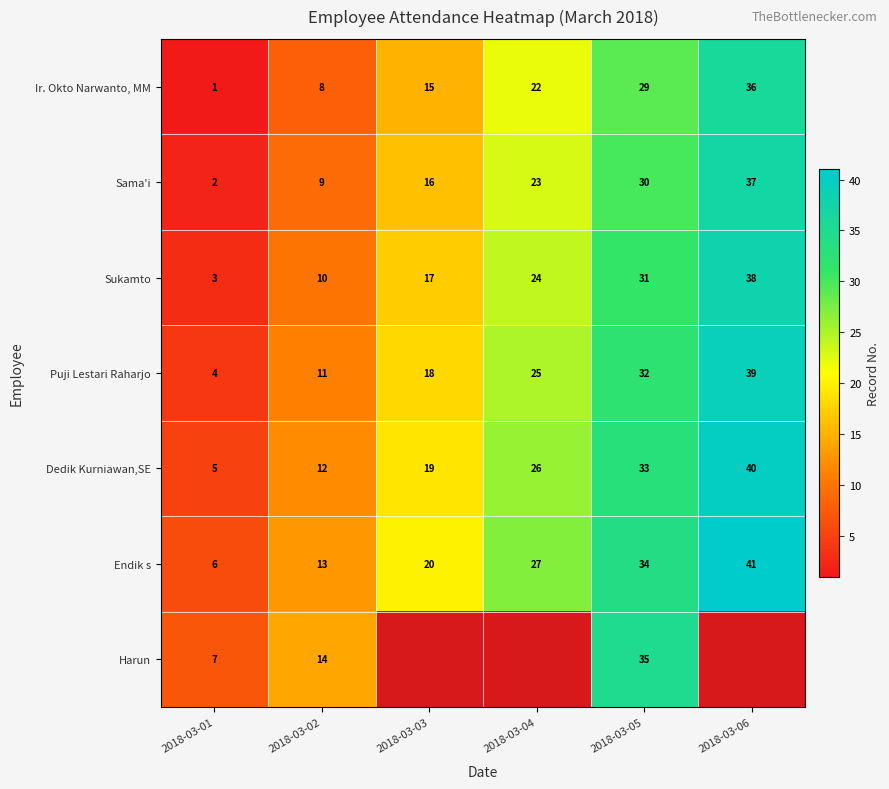

List the labels in order of Sukamto value, smallest first.

2018-03-01, 2018-03-02, 2018-03-03, 2018-03-04, 2018-03-05, 2018-03-06